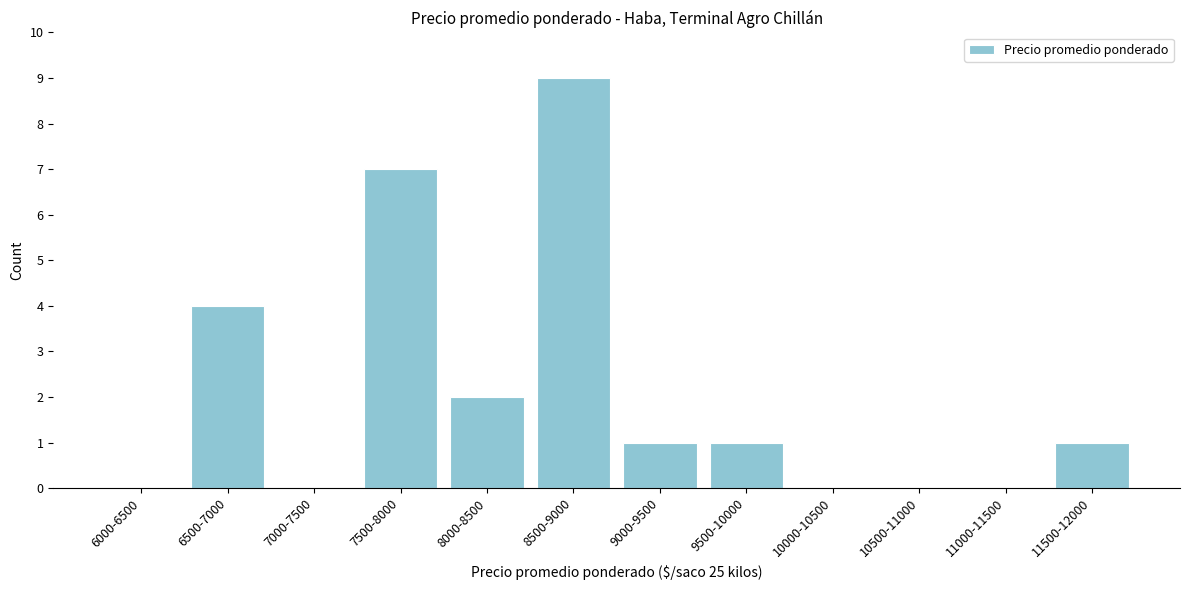

Reading right to left, list all the values displayed in this chart.

11500-12000=1	11000-11500=0	10500-11000=0	10000-10500=0	9500-10000=1	9000-9500=1	8500-9000=9	8000-8500=2	7500-8000=7	7000-7500=0	6500-7000=4	6000-6500=0